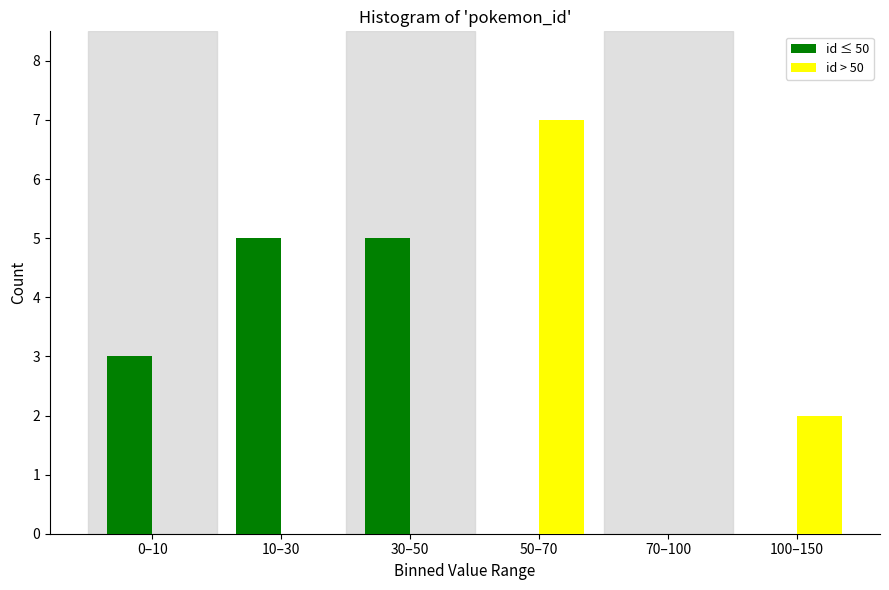

Reading right to left, list all the values displayed in this chart.

id ≤ 50: 100–150=0	70–100=0	50–70=0	30–50=5	10–30=5	0–10=3
id > 50: 100–150=2	70–100=0	50–70=7	30–50=0	10–30=0	0–10=0